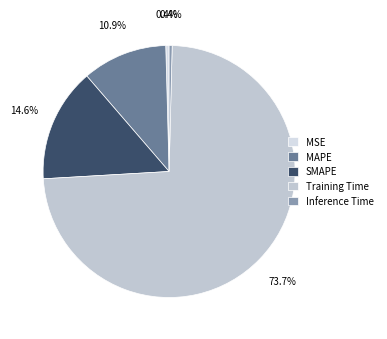

True or false: Inference Time accounts for 12% of the total.

False